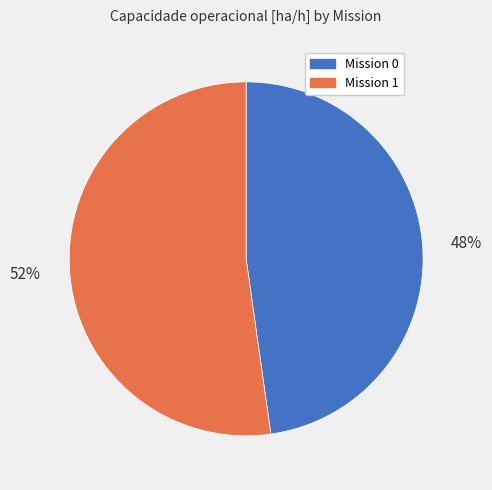

Rank the categories by value from lowest to highest.

Mission 0, Mission 1